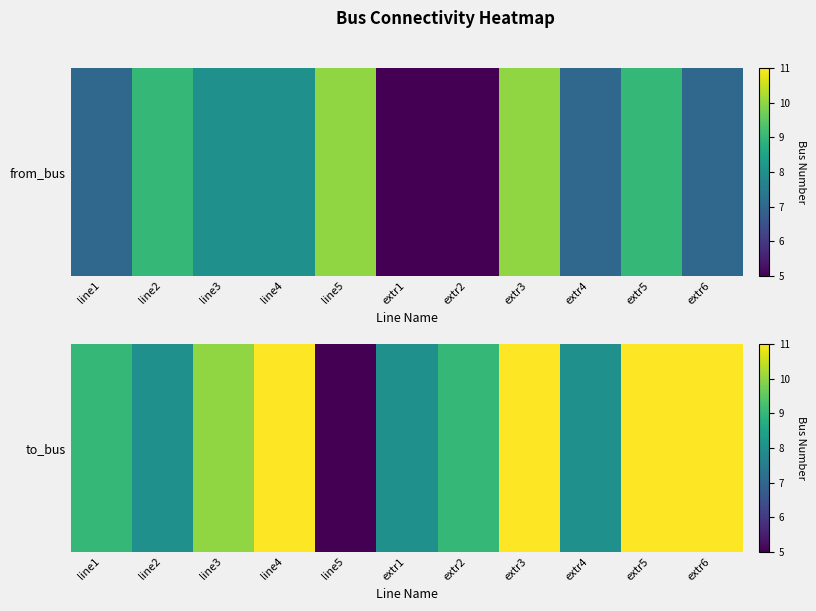

Reading right to left, list all the values displayed in this chart.

extr6=11	extr5=11	extr4=8	extr3=11	extr2=9	extr1=8	line5=5	line4=11	line3=10	line2=8	line1=9